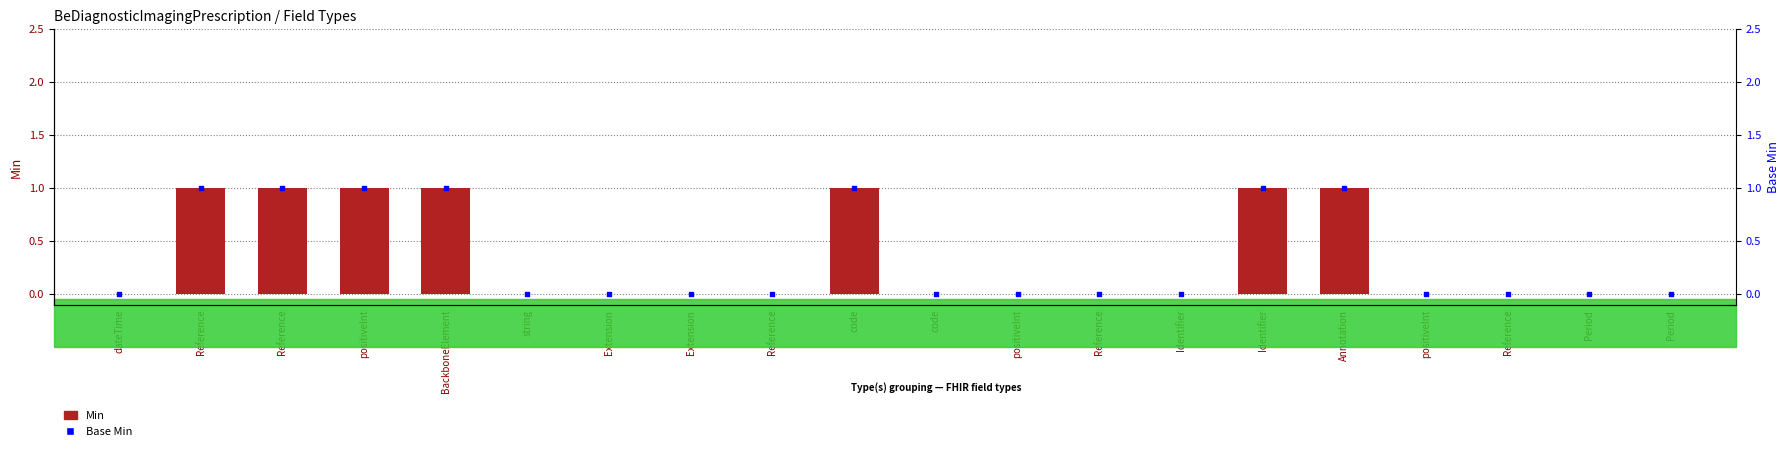

Is the value of Min at Reference greater than the value of Base Min at string?

Yes